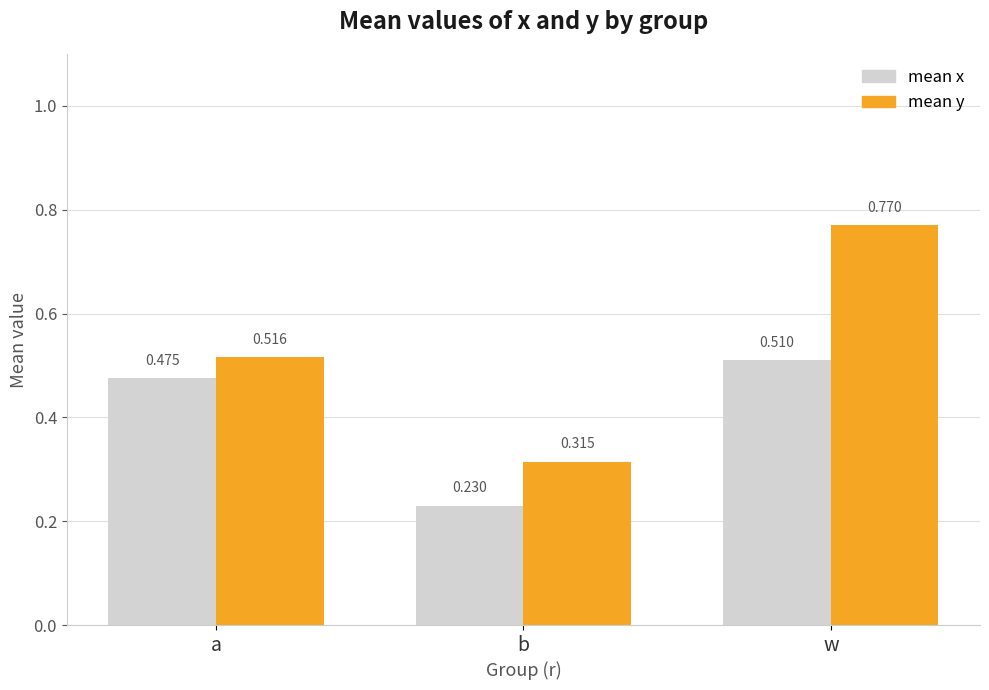

At which label is mean x closest to 0?

b